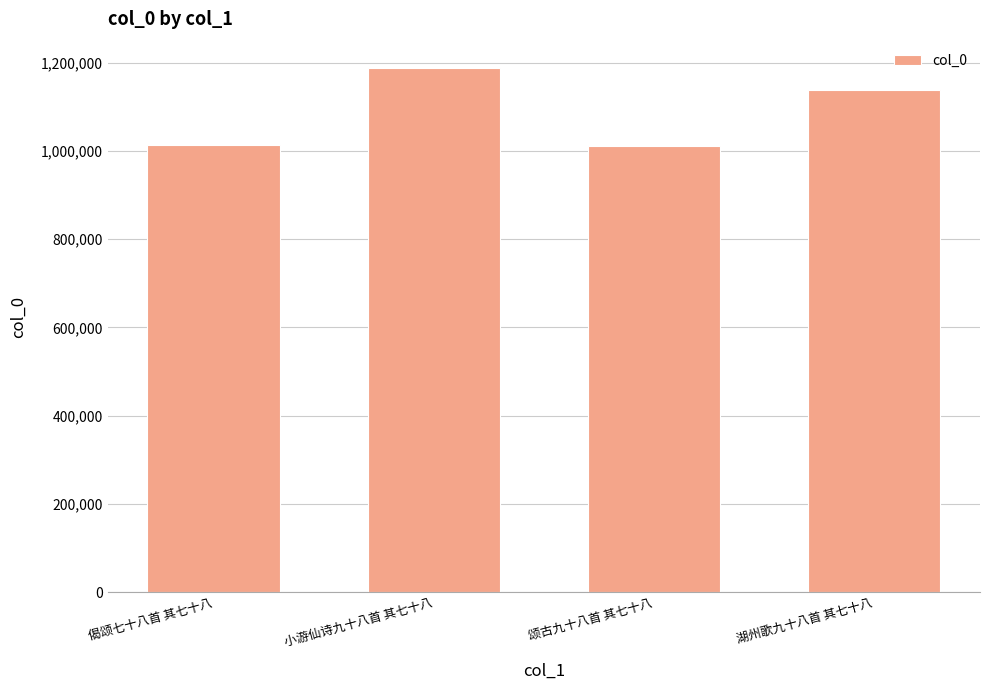

Approximately how many times larger is the value at 偈颂七十八首 其七十八 compared to 颂古九十八首 其七十八?

1.0